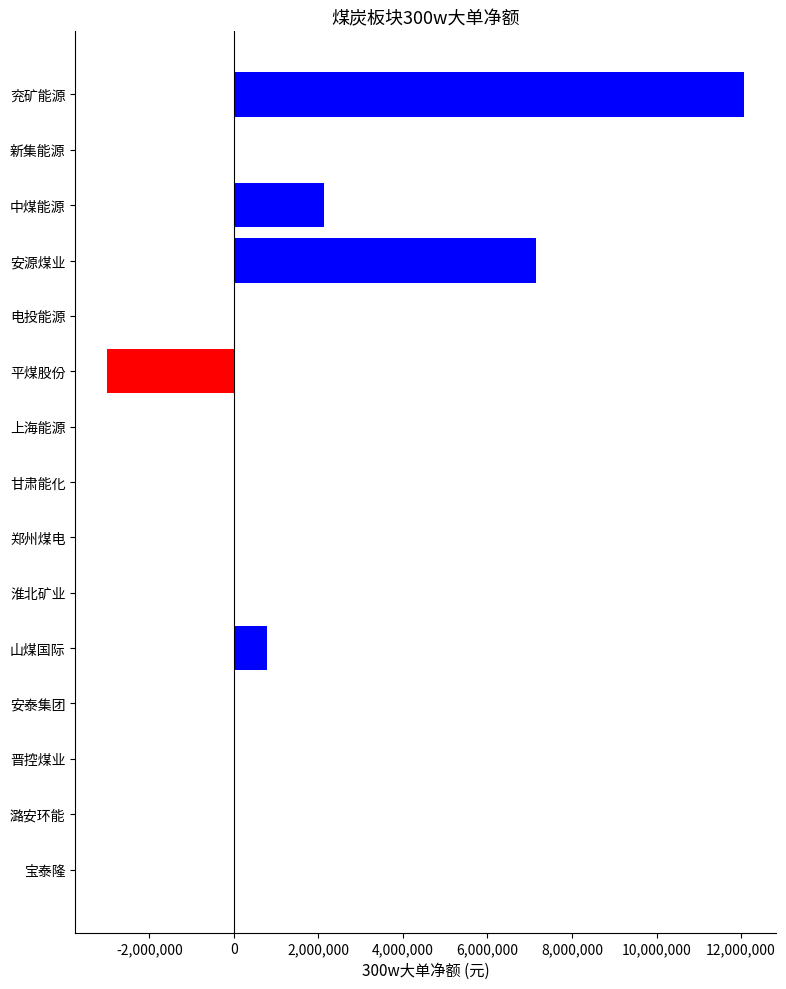

Are the bars horizontal?

Yes